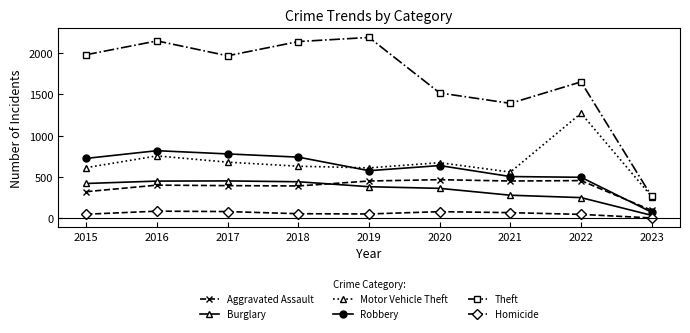

Which series changed the most between 2021 and 2023?

Theft